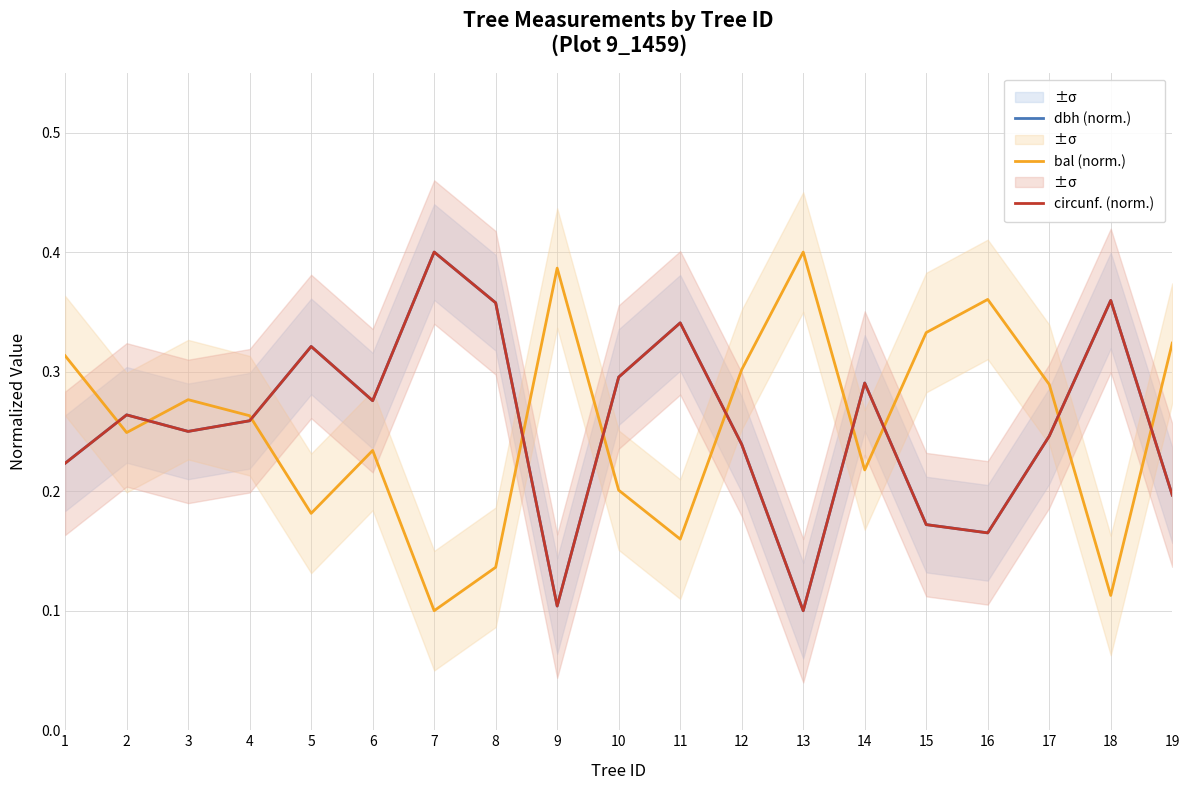

Is this an area chart (filled region under the line)?

No